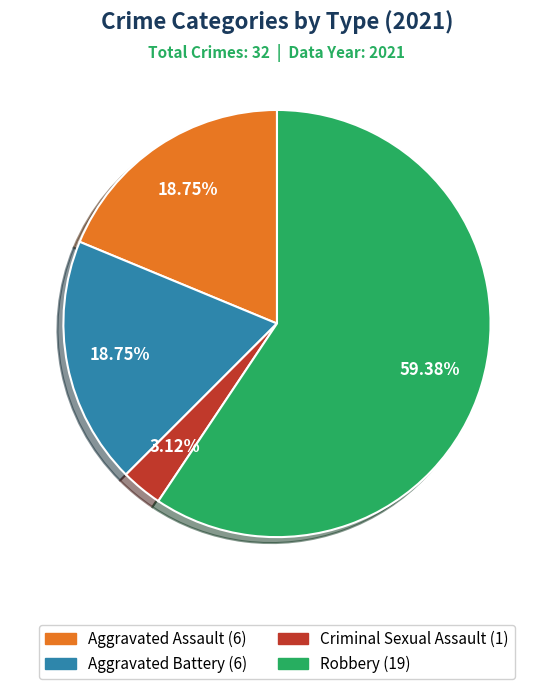

Is there a majority slice in this chart?

Yes